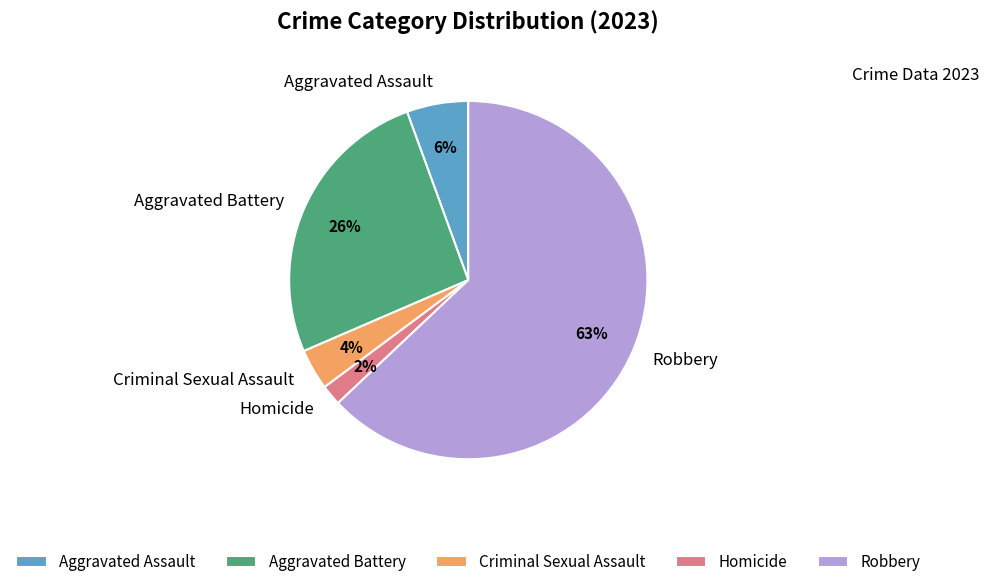

To the nearest percent, what percentage of the pie is Aggravated Assault?

6%